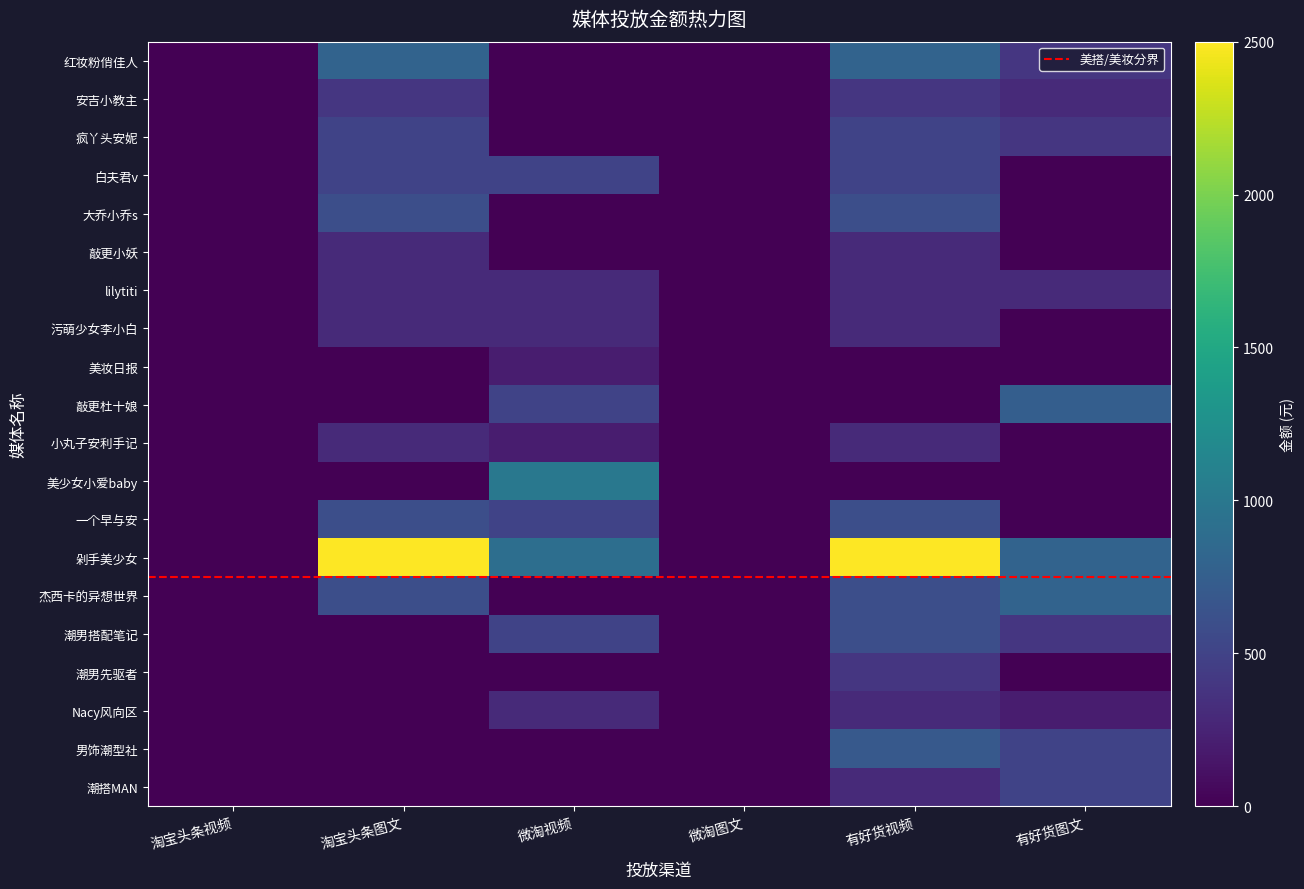

What is the difference between the second highest and second lowest values in the 小丸子安利手记 series?

300